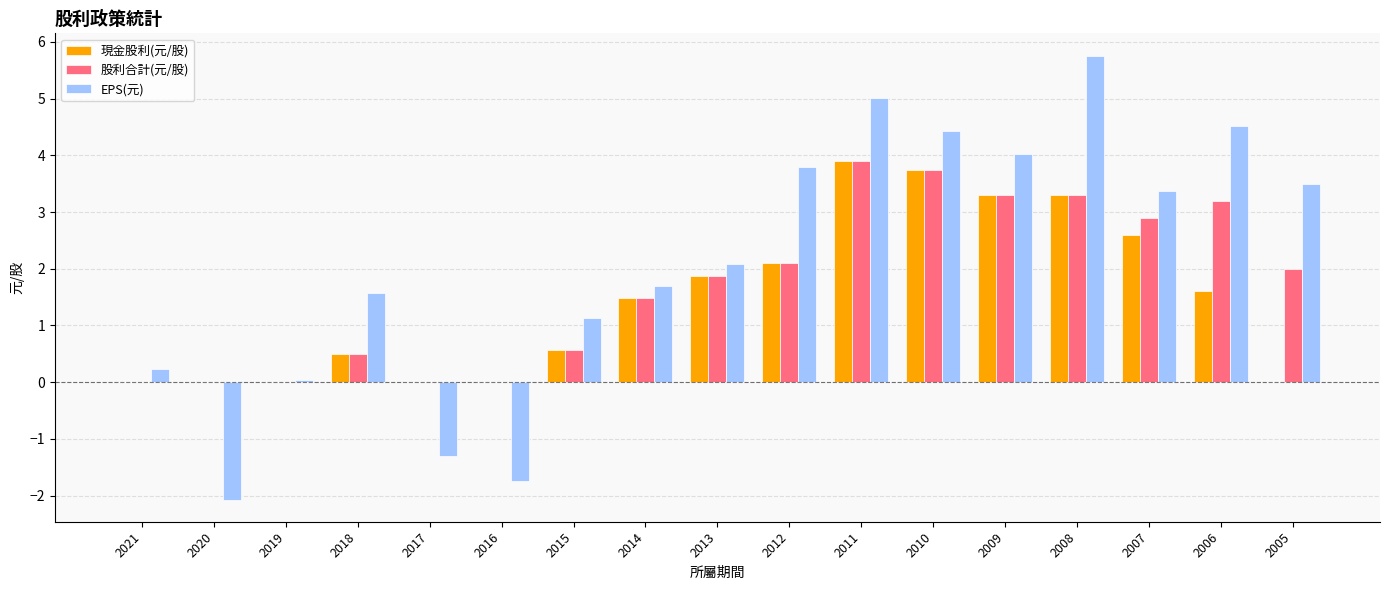

How many groups of bars are there?

17